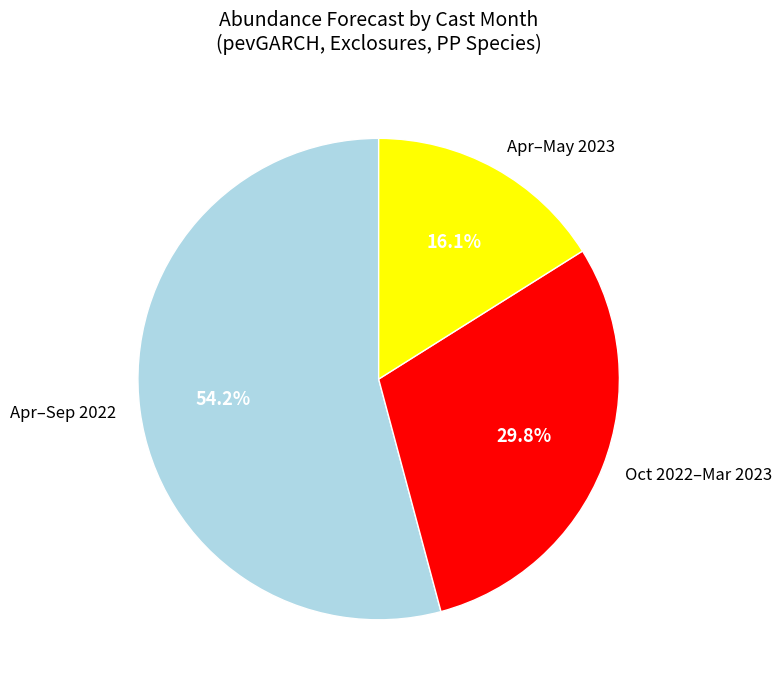

Rank the categories by value from highest to lowest.

Apr–Sep 2022, Oct 2022–Mar 2023, Apr–May 2023